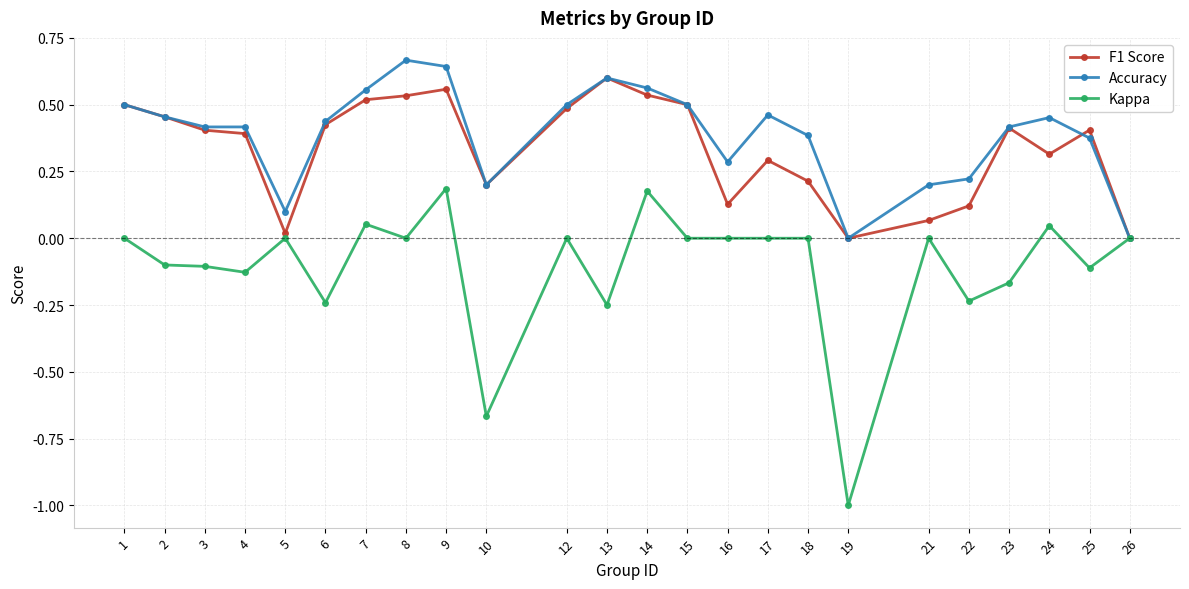

Which series changed the most between 4 and 19?

Kappa